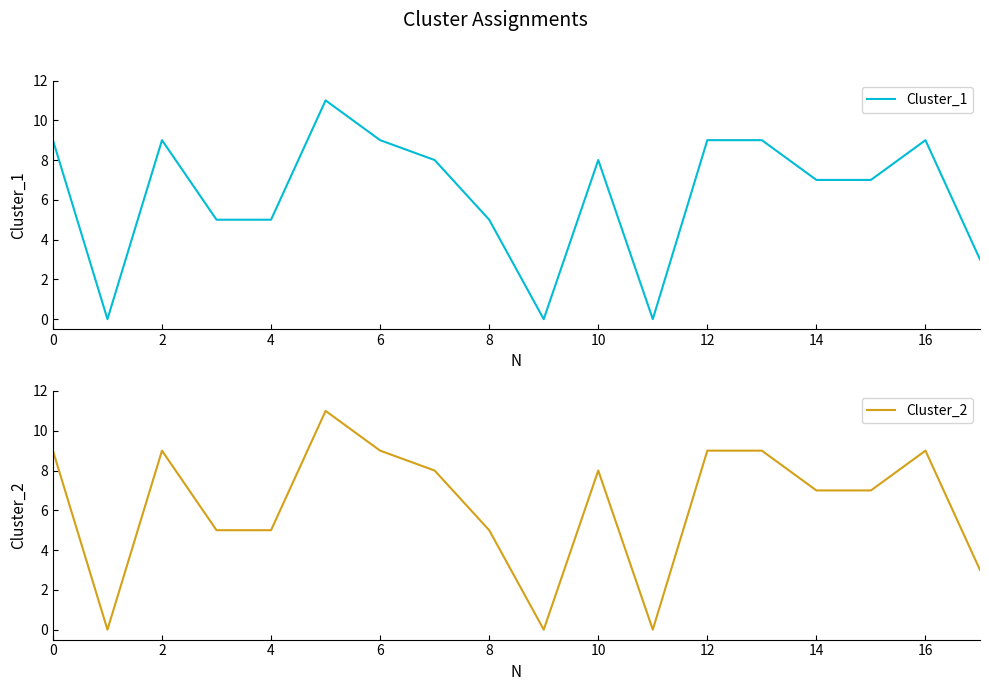

What is the sum of all Cluster_2 values?

113